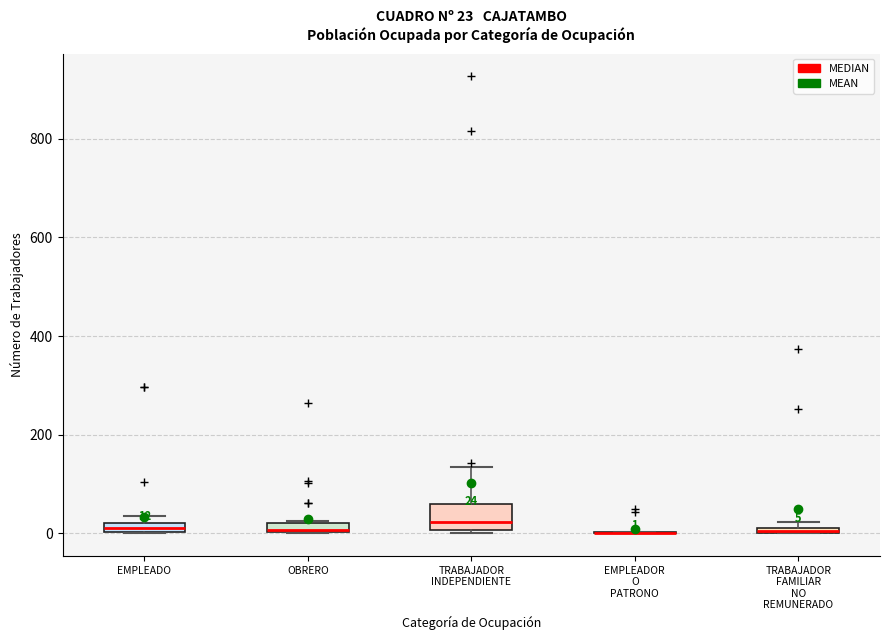

Which box is the tallest, from its lower edge to its upper edge?

TRABAJADOR INDEPENDIENTE